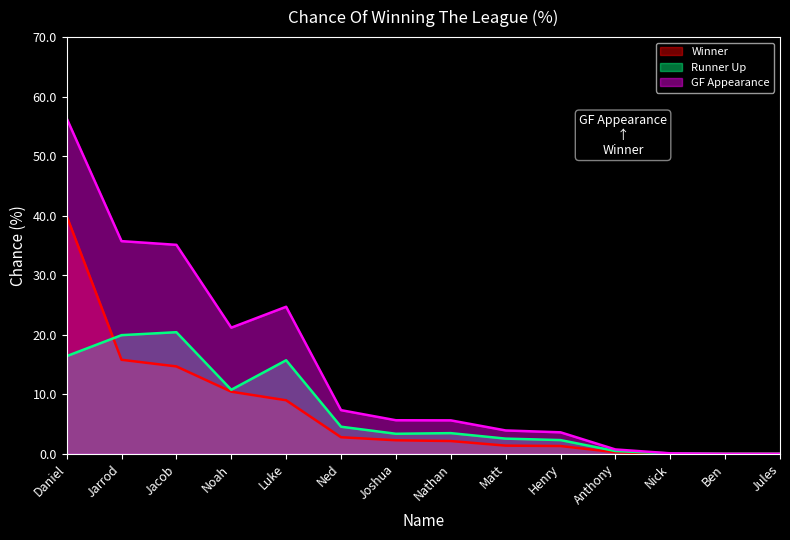

What is the difference between the highest and lowest values at Daniel?

39.9